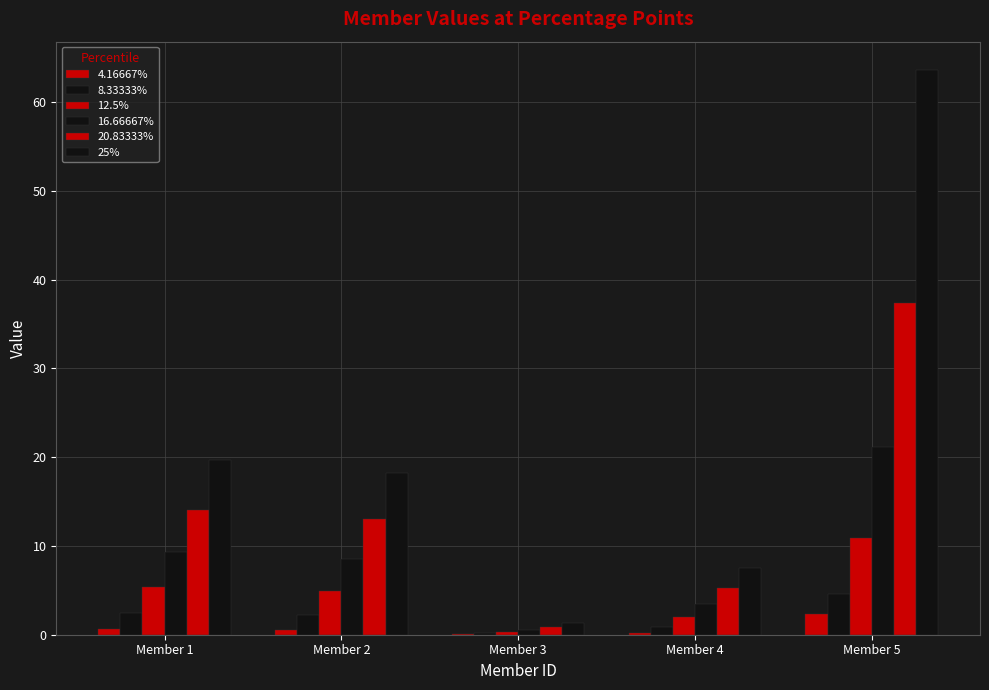

At which label is 20.83333% closest to 19?

Member 1